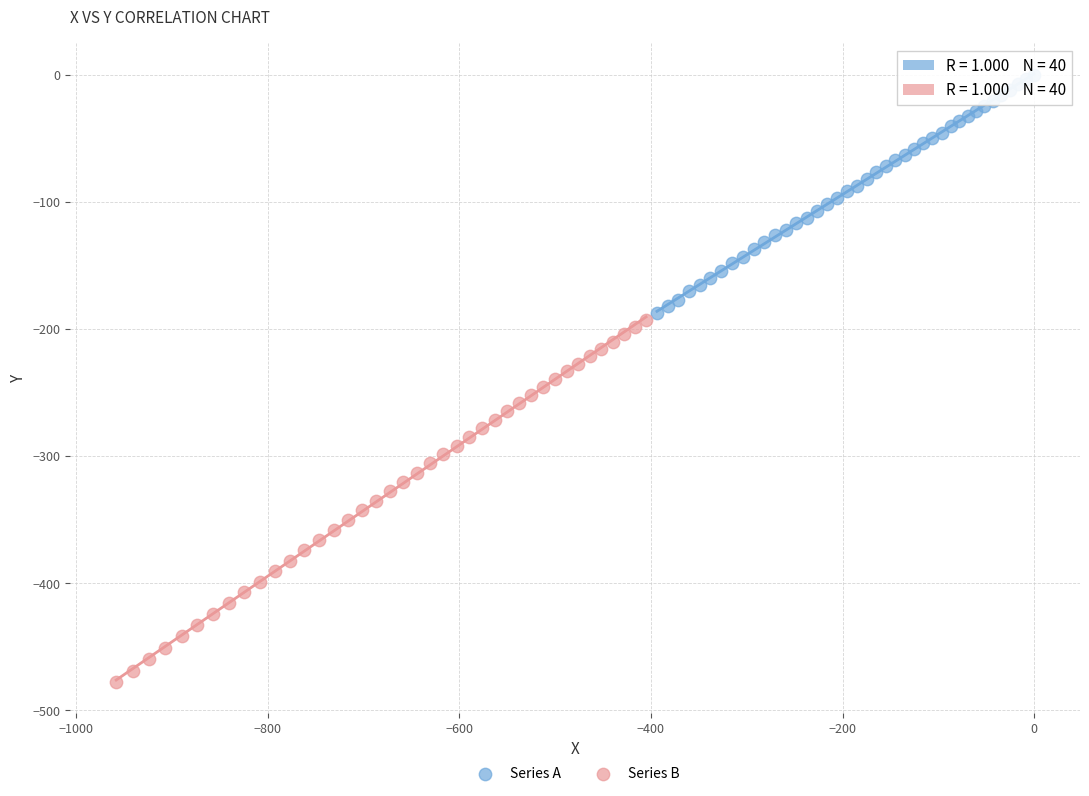

What are all the series names shown in the legend?

Series A, Series B